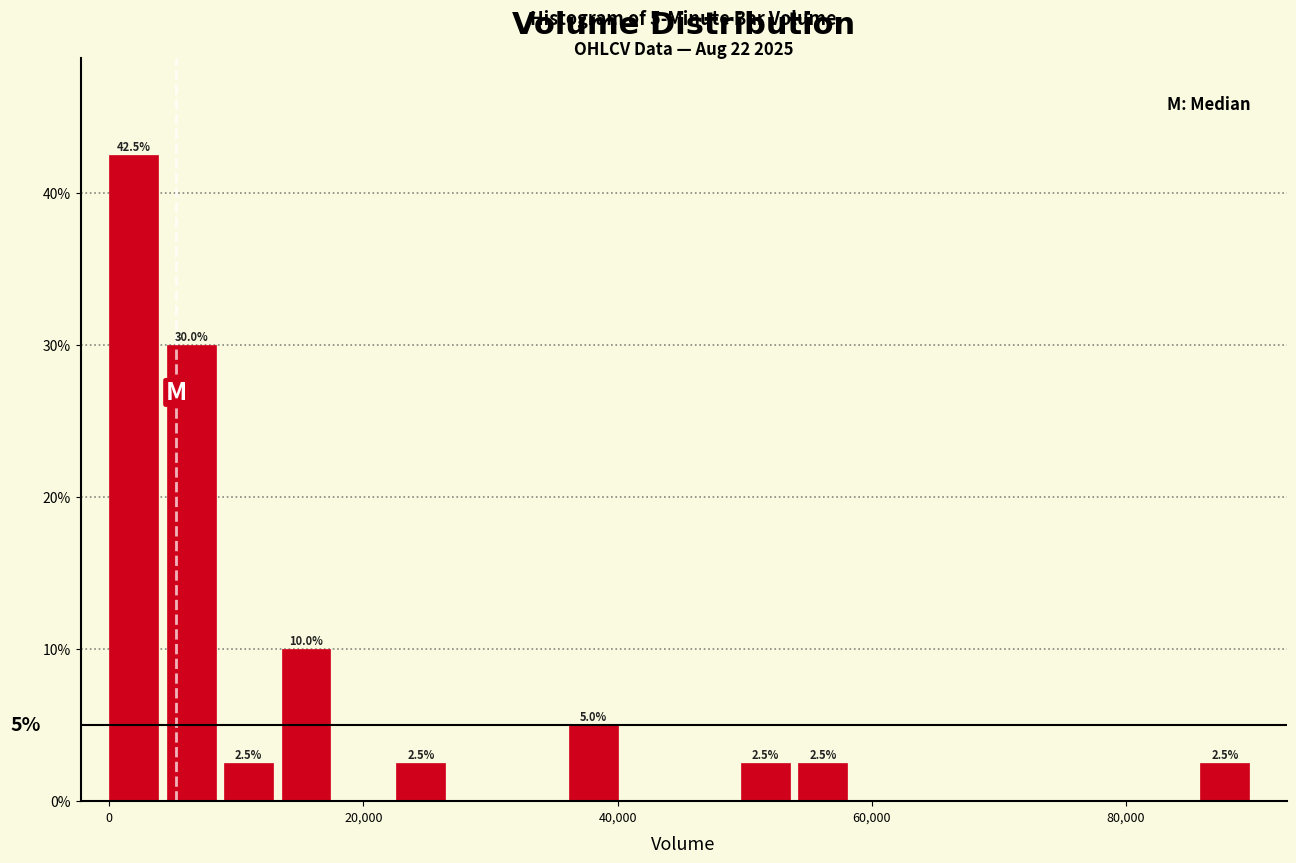

Read against the x-axis, roughly where is the centre of the tallest bar?

2000